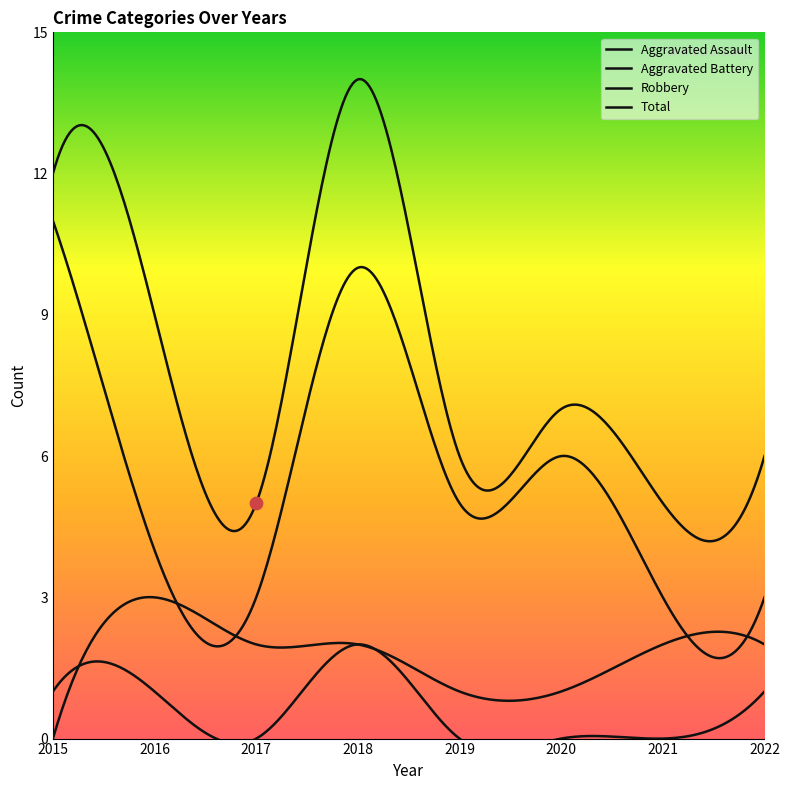

Is the value of Robbery at 2019 greater than the value of Aggravated Battery at 2017?

Yes